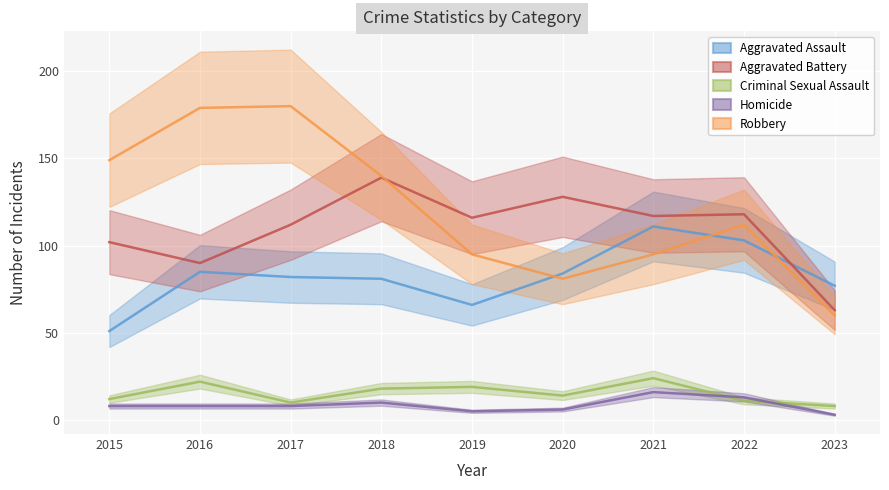

What is the spread (max minus min) of values at 2022?

107